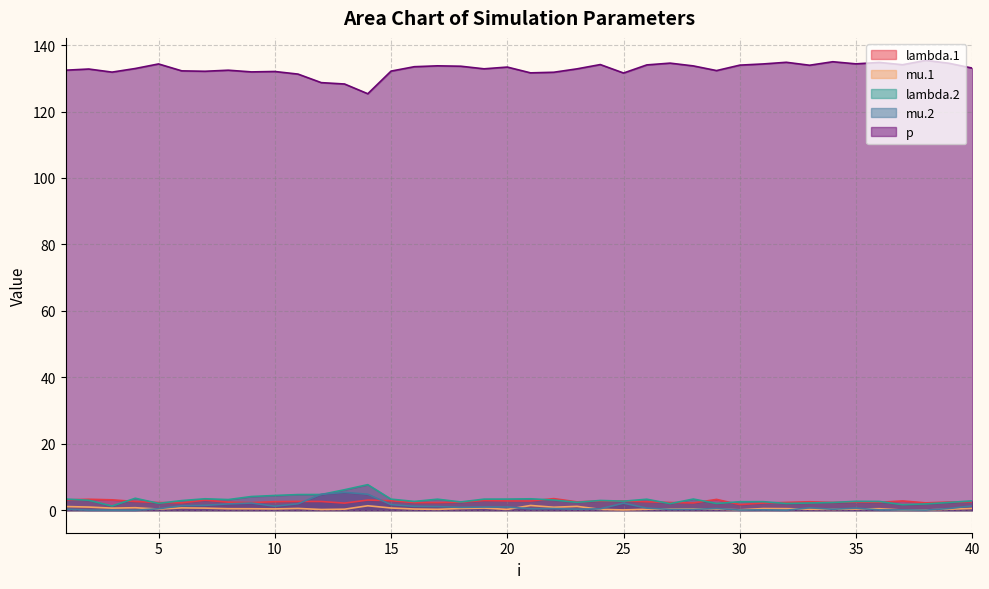

The value of mu.2 at 1 is 0.1. True or false?

False